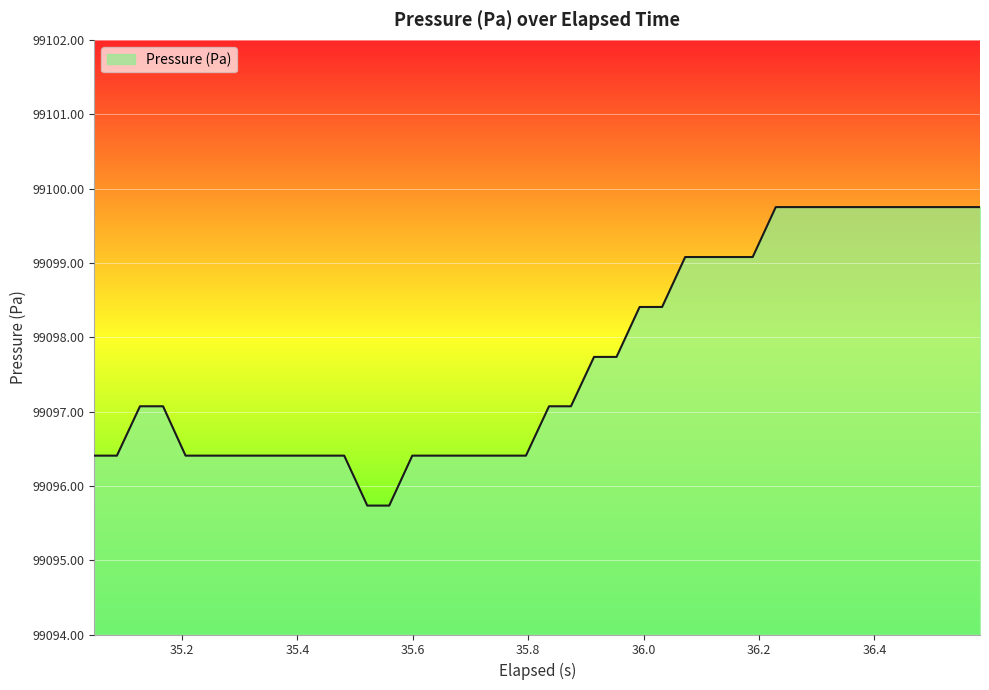

What is the smallest value displayed?

99095.7